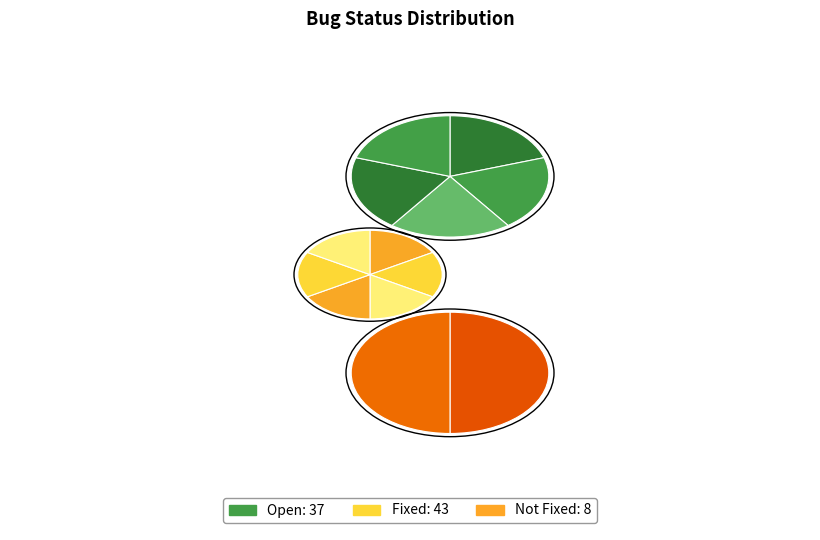

To the nearest percent, what is the average slice percentage?

33%